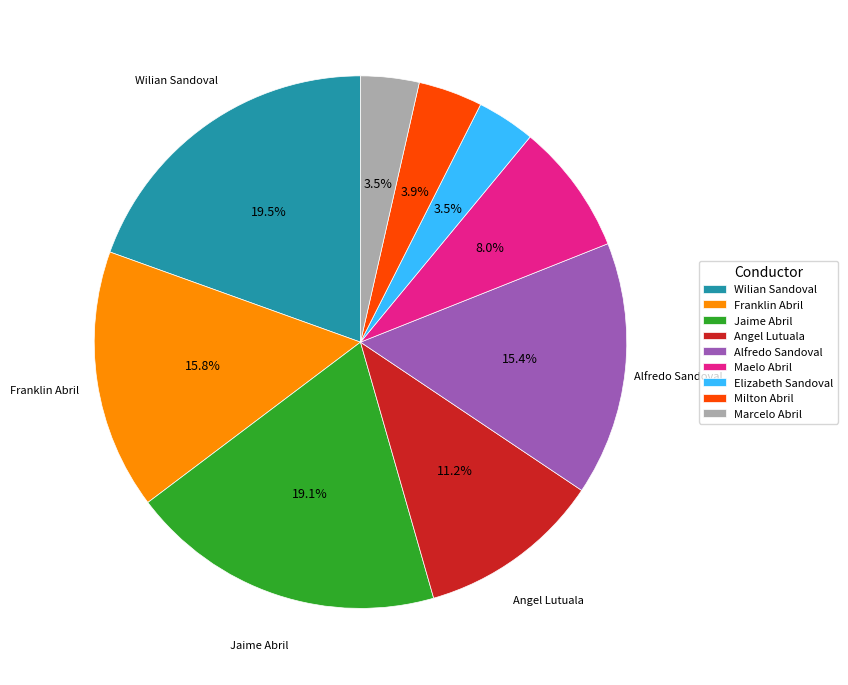

What percentage is the Maelo Abril slice, to the nearest percent?

8%